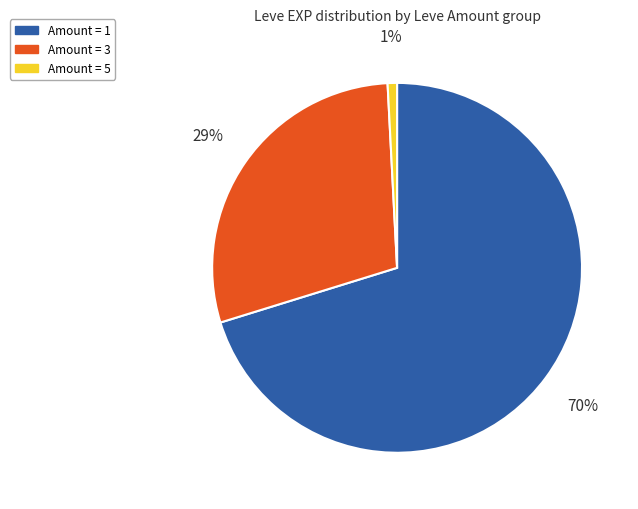

To the nearest percent, what is the difference between the largest and smallest slice percentages?

69%